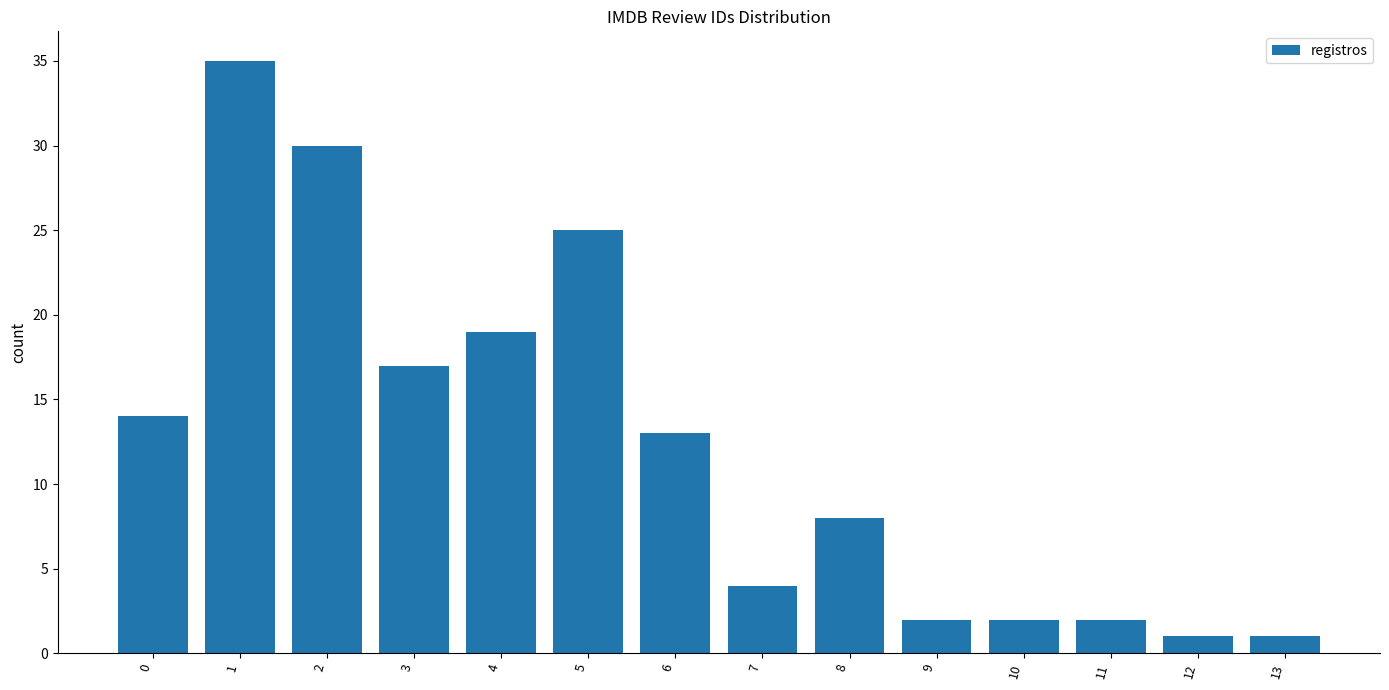

Between 9 and 12, which is larger?

9